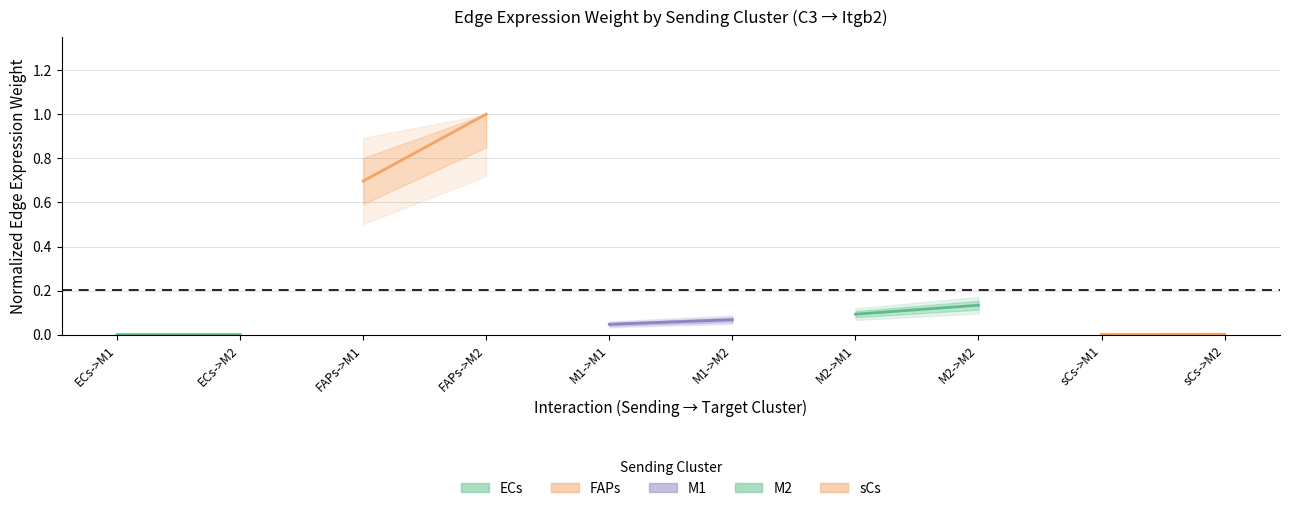

What is the value of the FAPs point at the 2nd from the left?

1.0